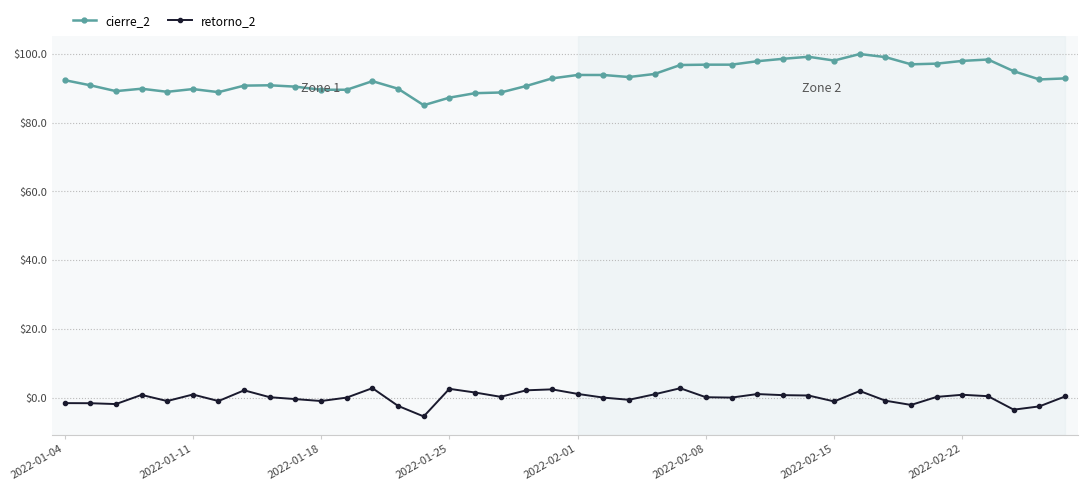

Which series has the largest total across all categories?

cierre_2